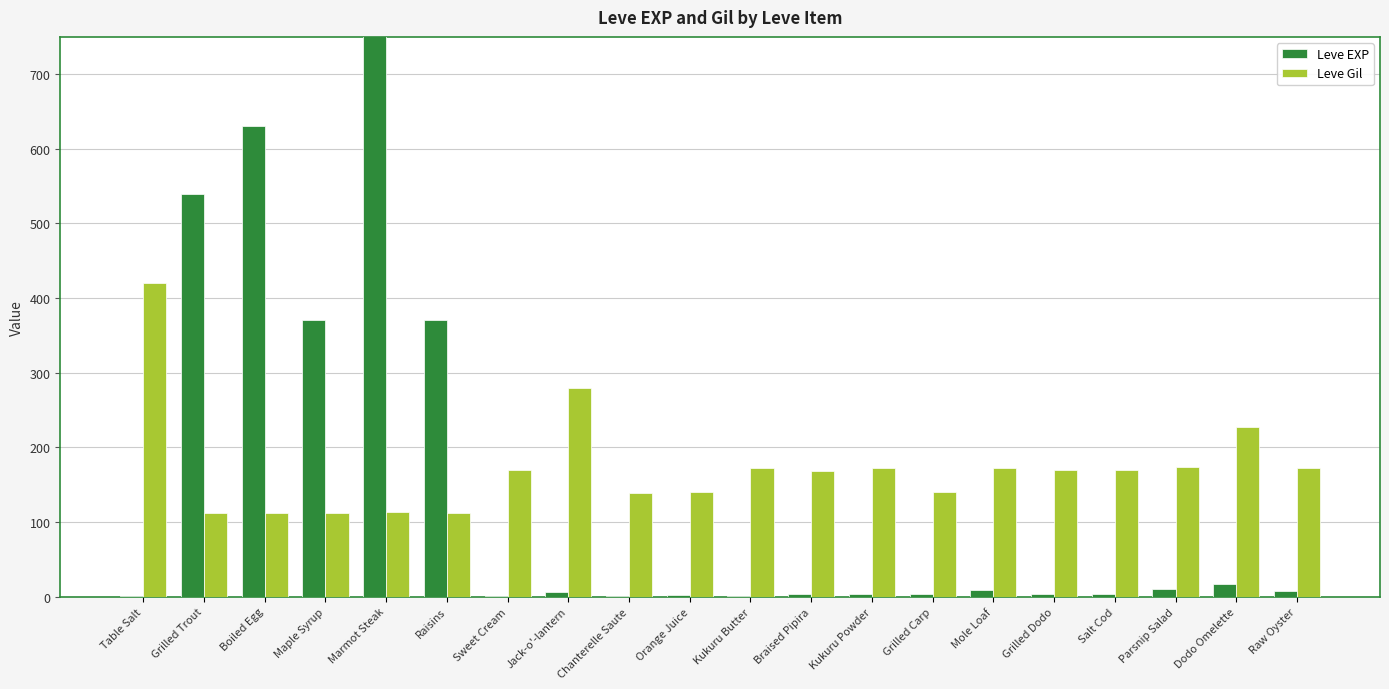

At how many categories does at least one series exceed 743?

1